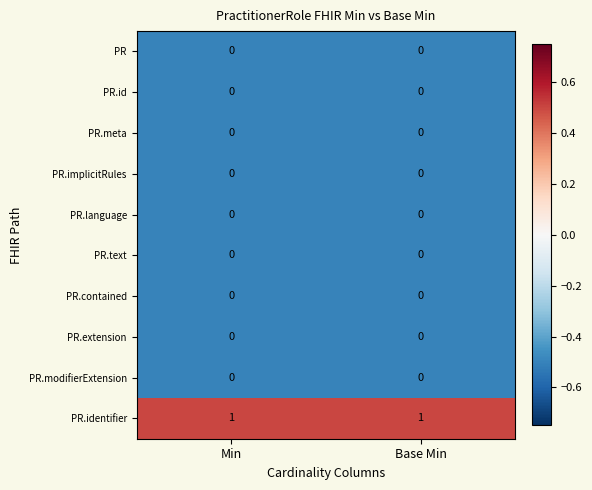

The PR.id series shows 0 at Min. True or false?

True